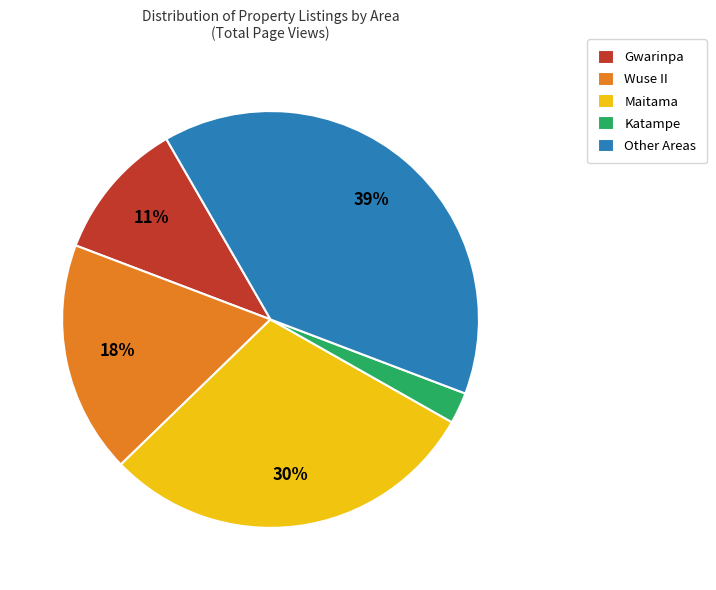

Is it true that Wuse II is 30% of the pie?

False